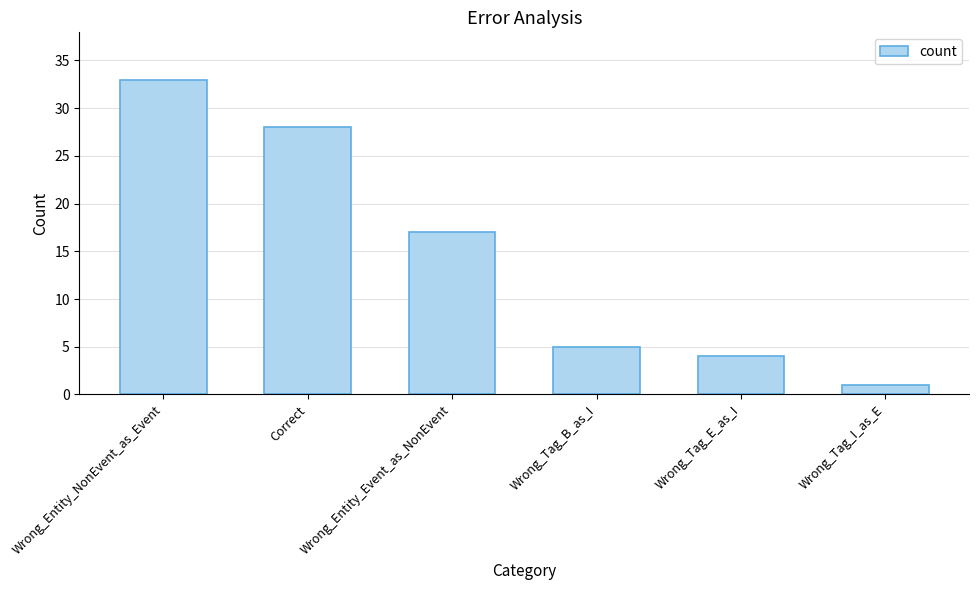

Which label corresponds to the smallest value in the chart?

Wrong_Tag_I_as_E